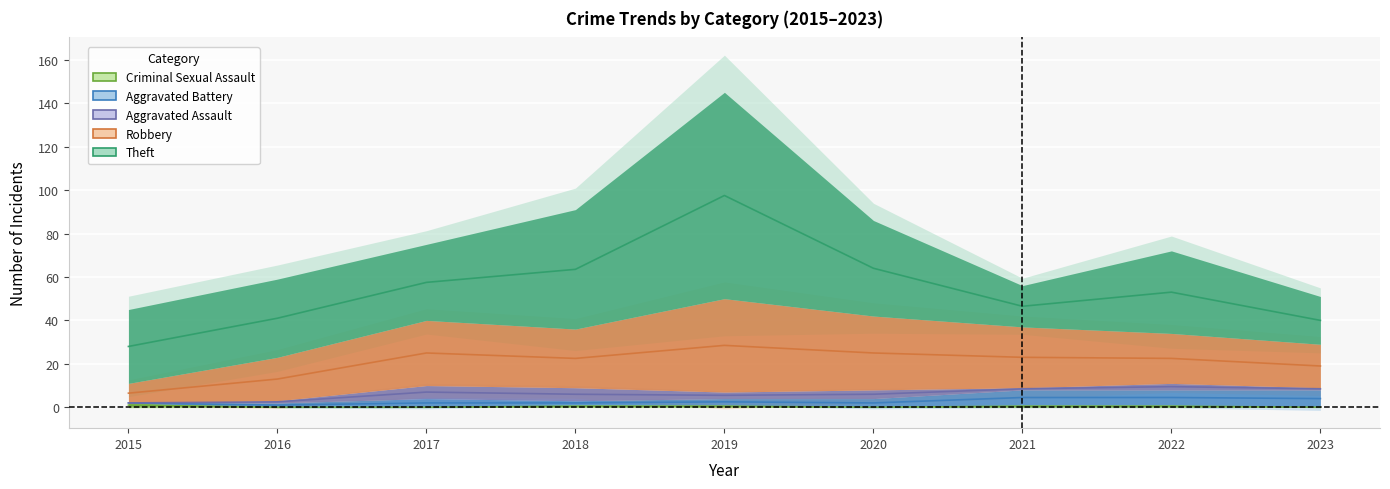

What is the spread (max minus min) of values at 2016?

36